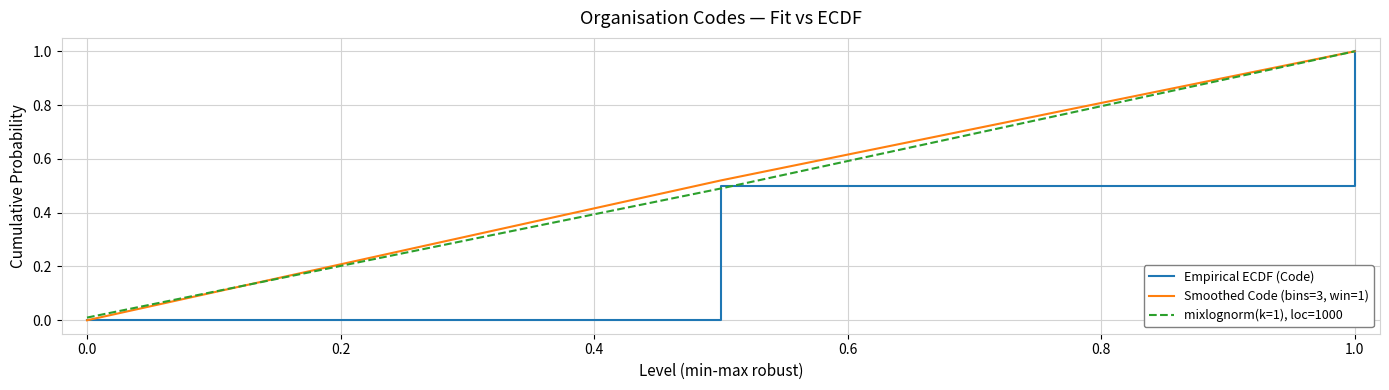

What is the highest value of the Smoothed Code (bins=3, win=1) series?

1.0